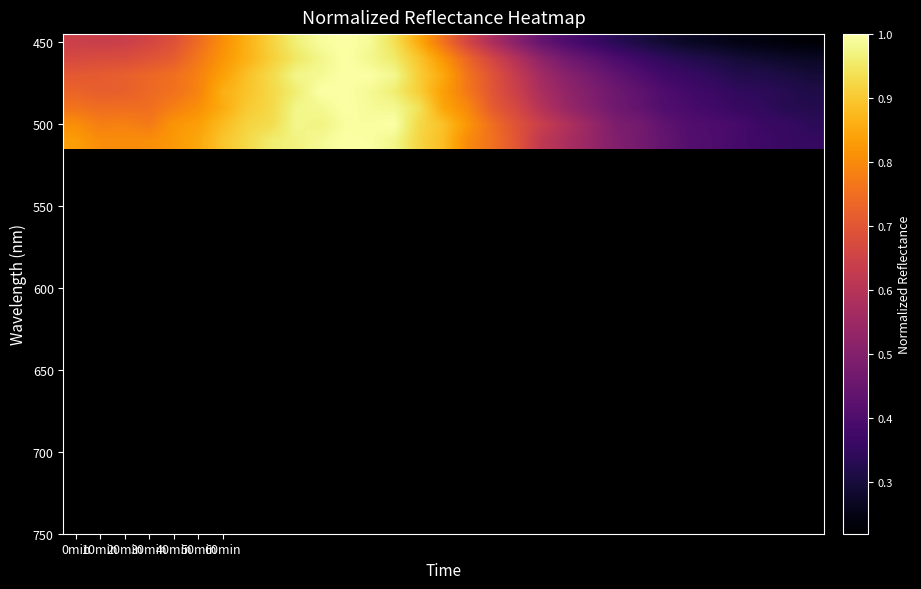

How many categories are shown in the chart?

31